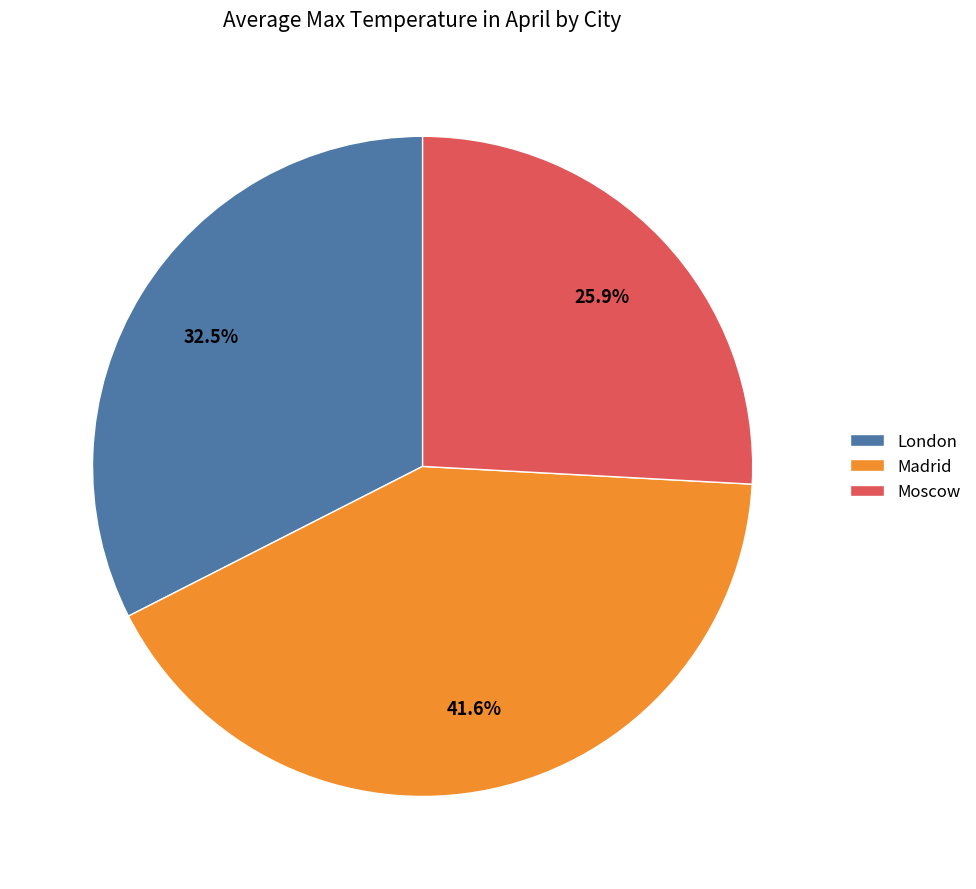

Count the number of slices in the pie.

3